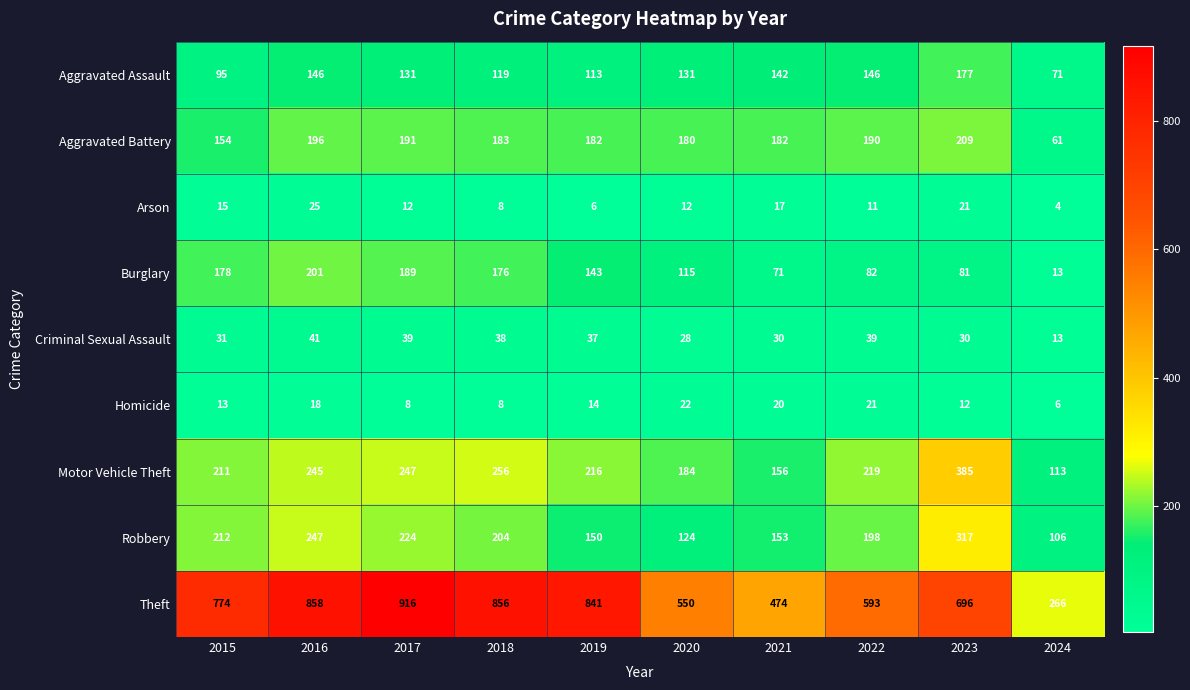

What is the total value across all series at 2024?

653